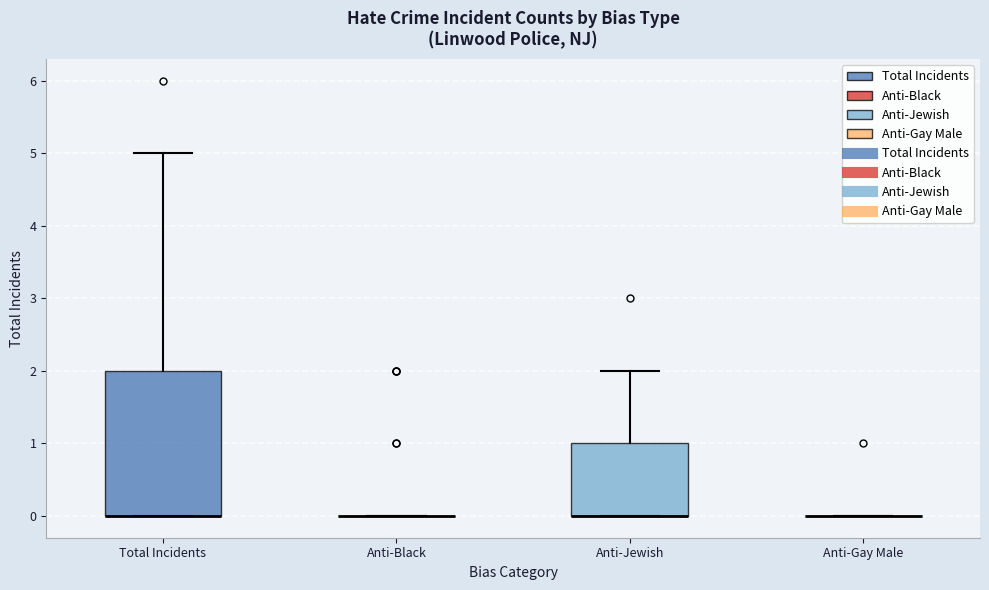

Reading left to right, transcribe this box plot: for each box, give where its median line is, the range the box spans, and where its two whiskers end, as read against the y-axis. The values are not printed on the chart, so give them approximately, as read against the axis.

Total Incidents: median 0 (drawn on the box's lower edge), box 0 to 2, whiskers 0 to 5
Anti-Black: box collapsed to a line at 0, whiskers 0 to 0
Anti-Jewish: median 0 (drawn on the box's lower edge), box 0 to 1, whiskers 0 to 2
Anti-Gay Male: box collapsed to a line at 0, whiskers 0 to 0